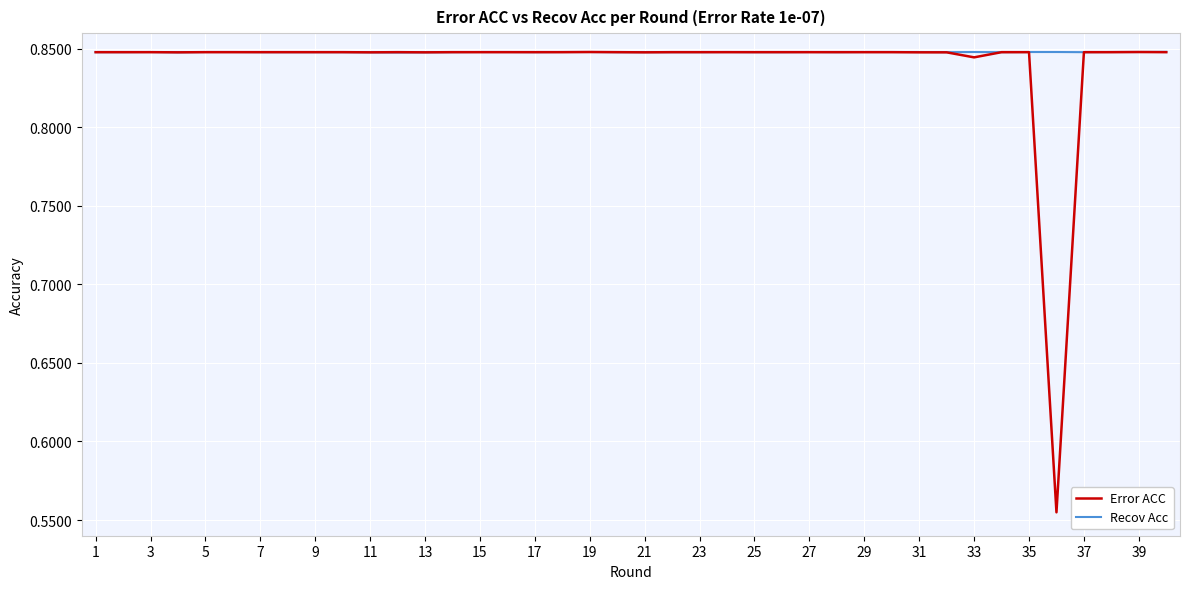

Which series has the largest range (max minus min)?

Error ACC